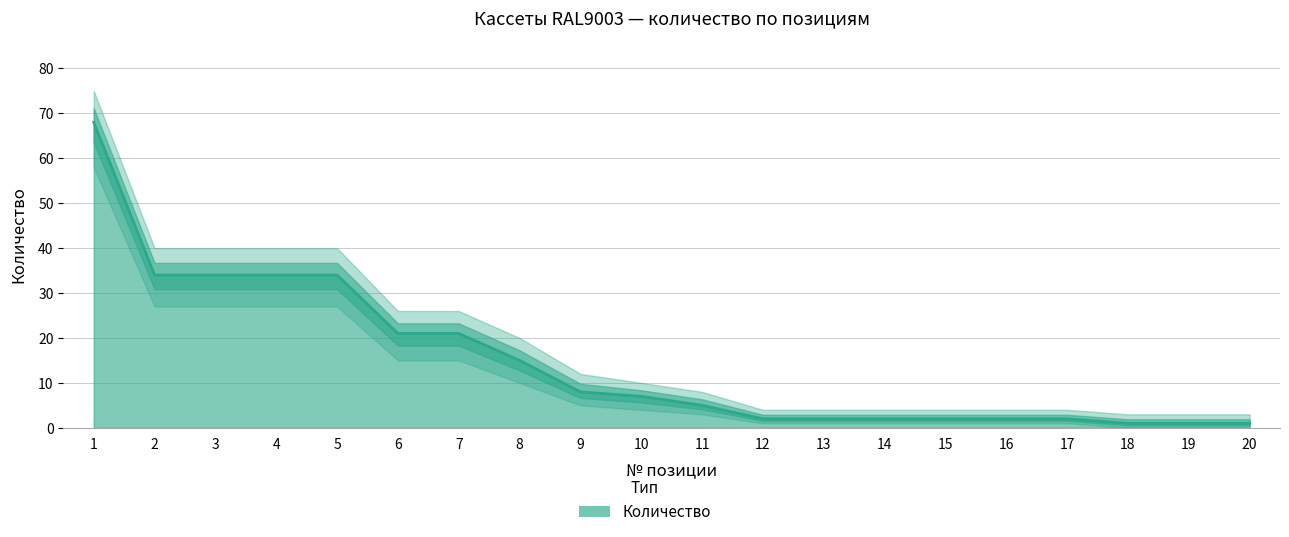

Reading left to right, what are all the values shown in this chart?

1=68	2=34	3=34	4=34	5=34	6=21	7=21	8=15	9=8	10=7	11=5	12=2	13=2	14=2	15=2	16=2	17=2	18=1	19=1	20=1